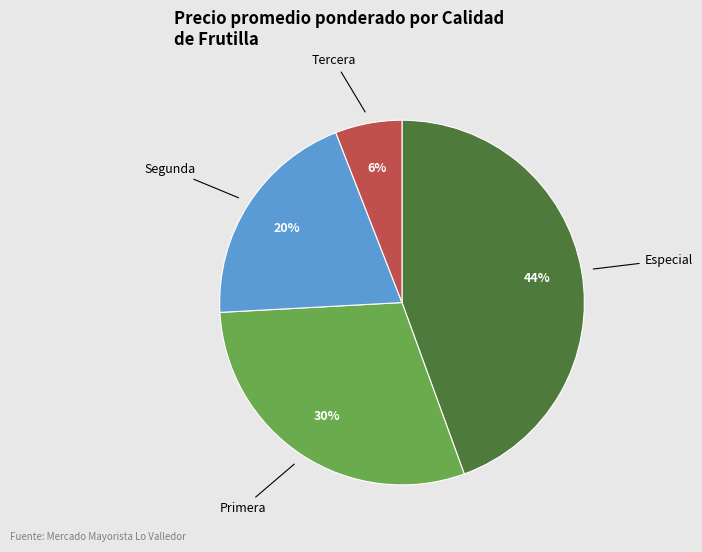

Is there a majority slice in this chart?

No